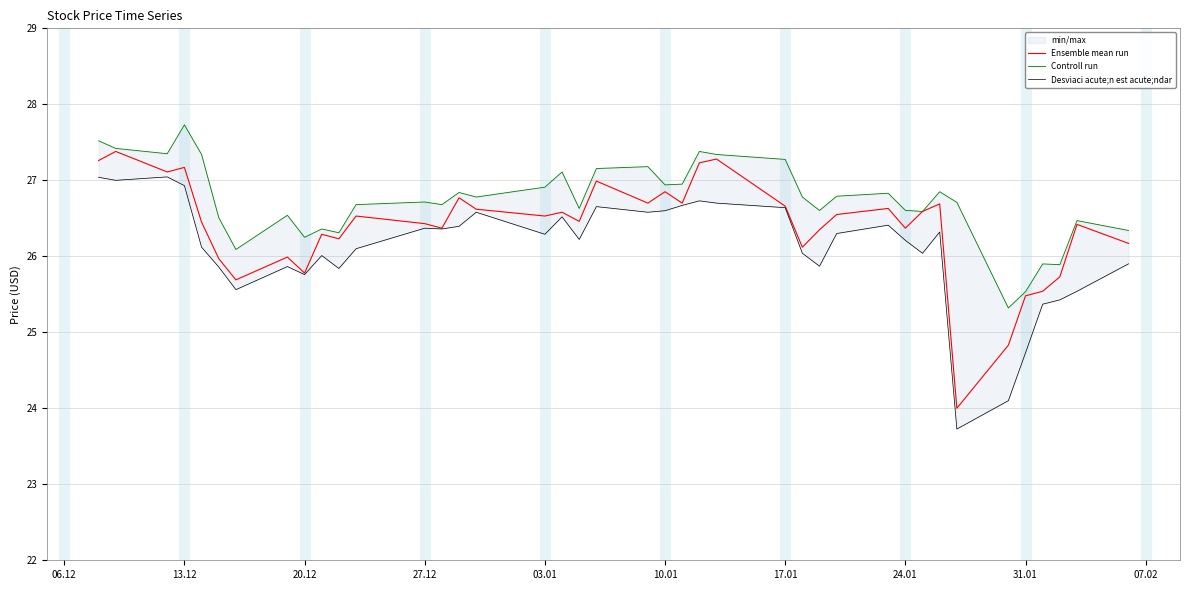

Rank the series by their maximum value, from lowest to highest.

Desviaci acute;n est acute;ndar, Ensemble mean run, Controll run